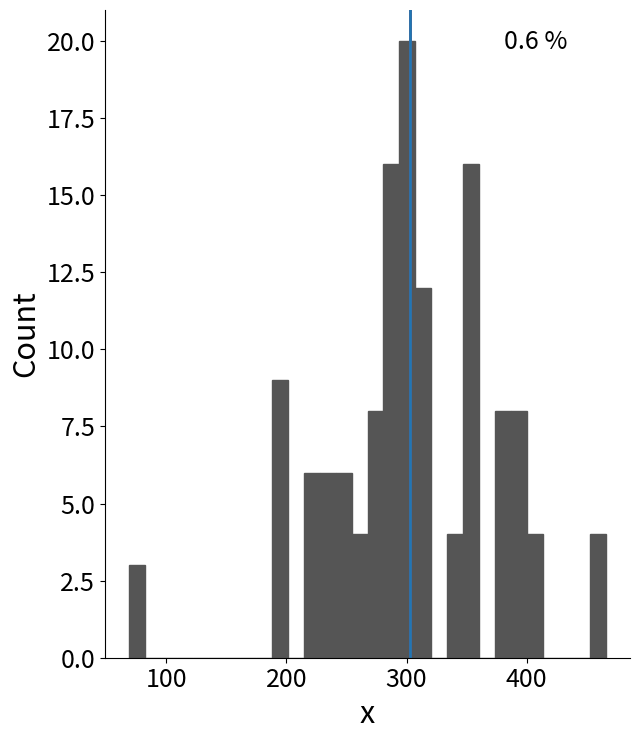

Around what value on the x-axis is the tallest bar? Give the approximate position of its centre, as read against the axis.

300